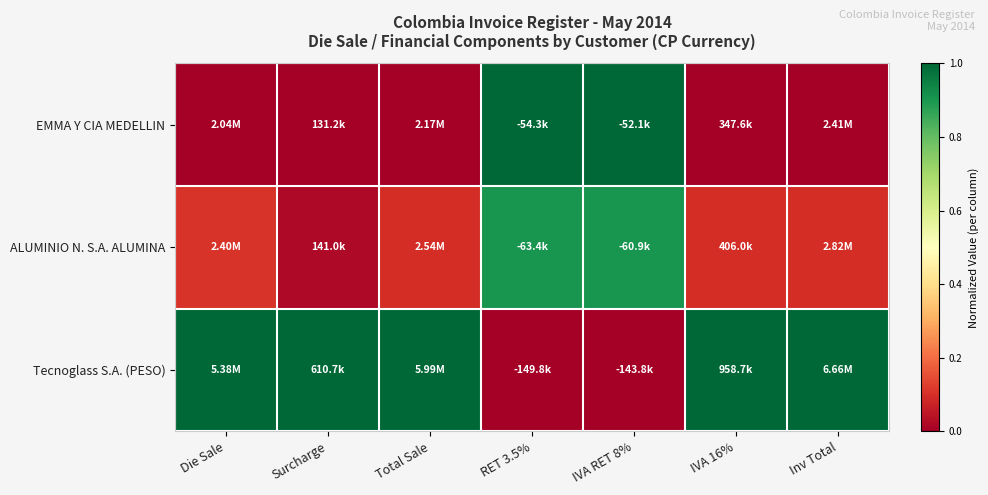

What is the spread (max minus min) of values at Total Sale?

1.0